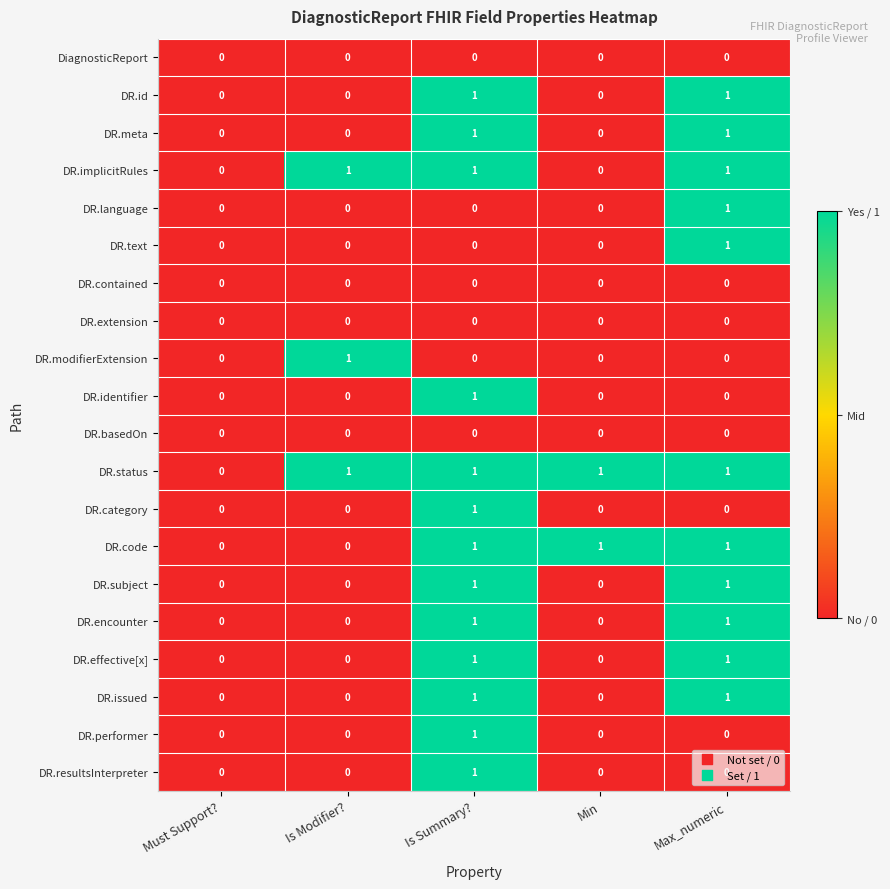

How many DR.subject values are between 0 and 1?

5